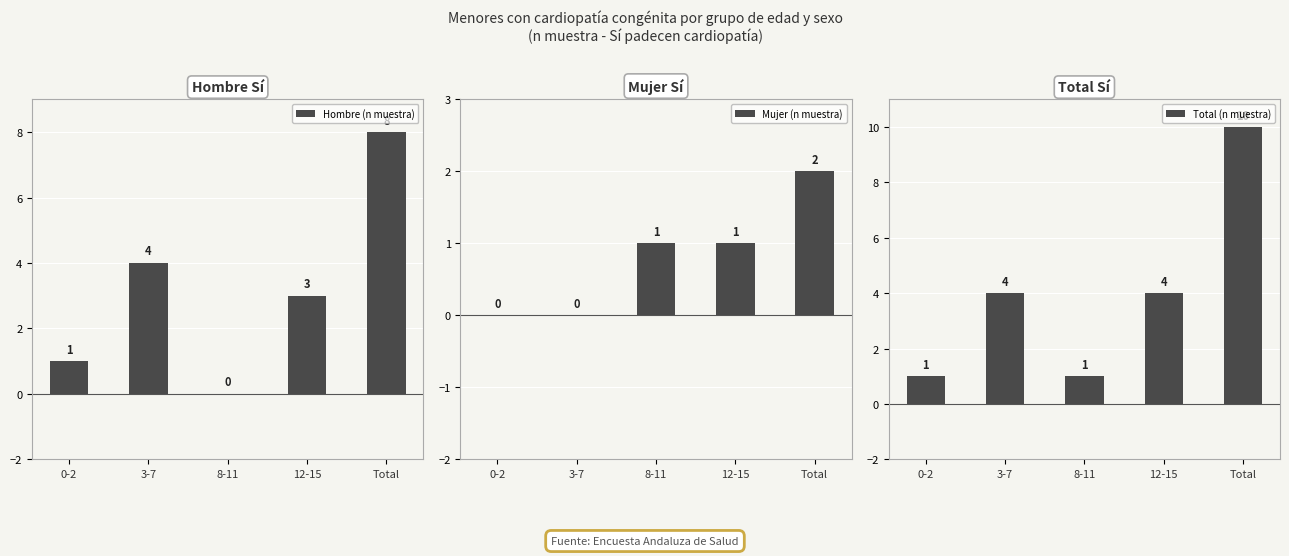

True or false: Hombre (n muestra) has a value of 12 at Total.

False